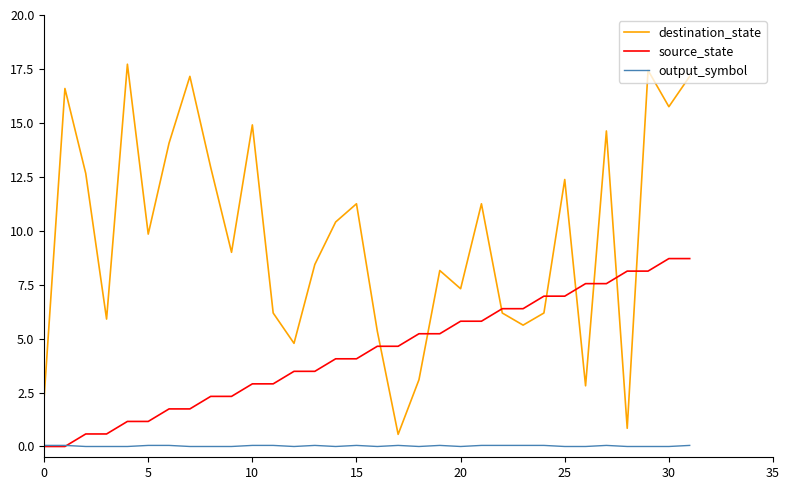

How many values in output_symbol are above zero?

16